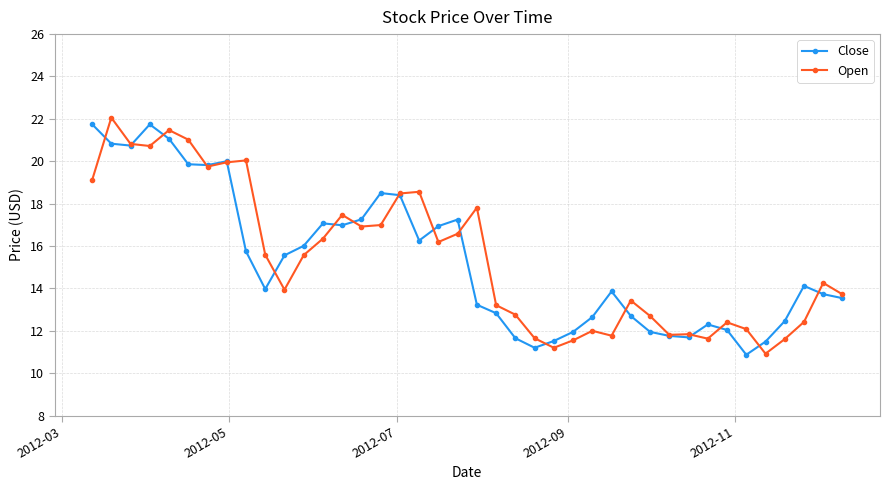

What is the greatest value displayed?

22.1